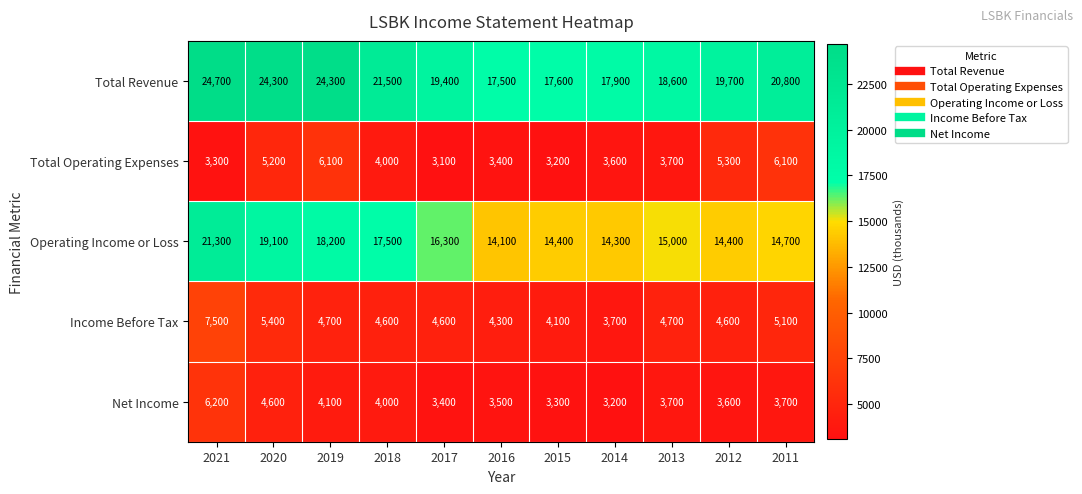

At how many categories does at least one series exceed 10760?

11